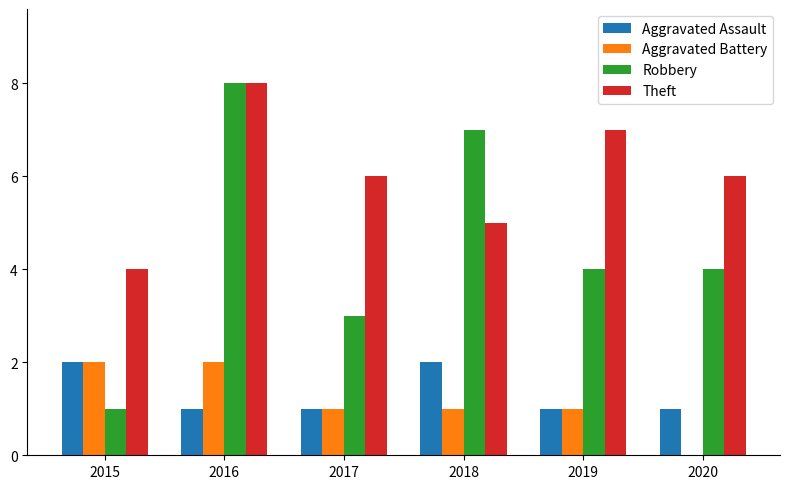

How many groups of bars are there?

6